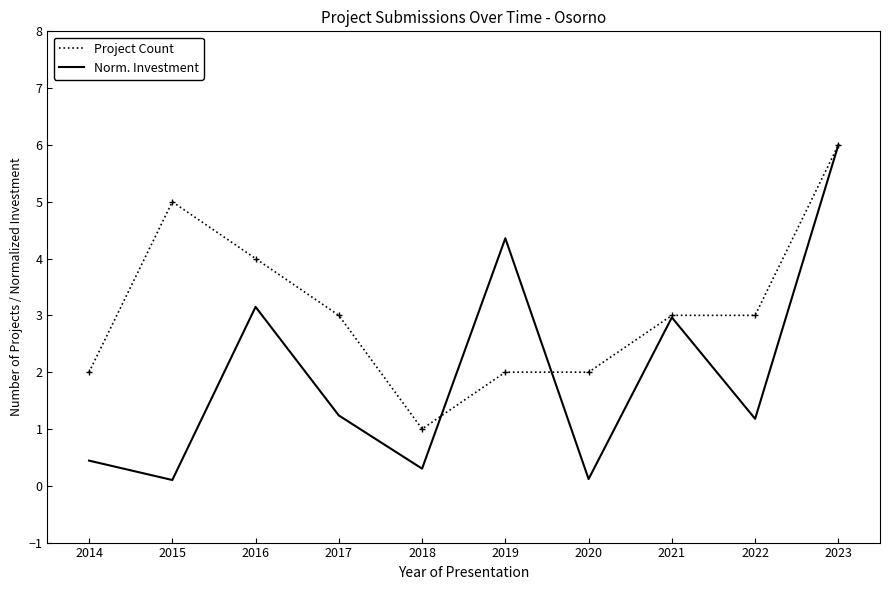

What is the sum of all Project Count values?

31.0